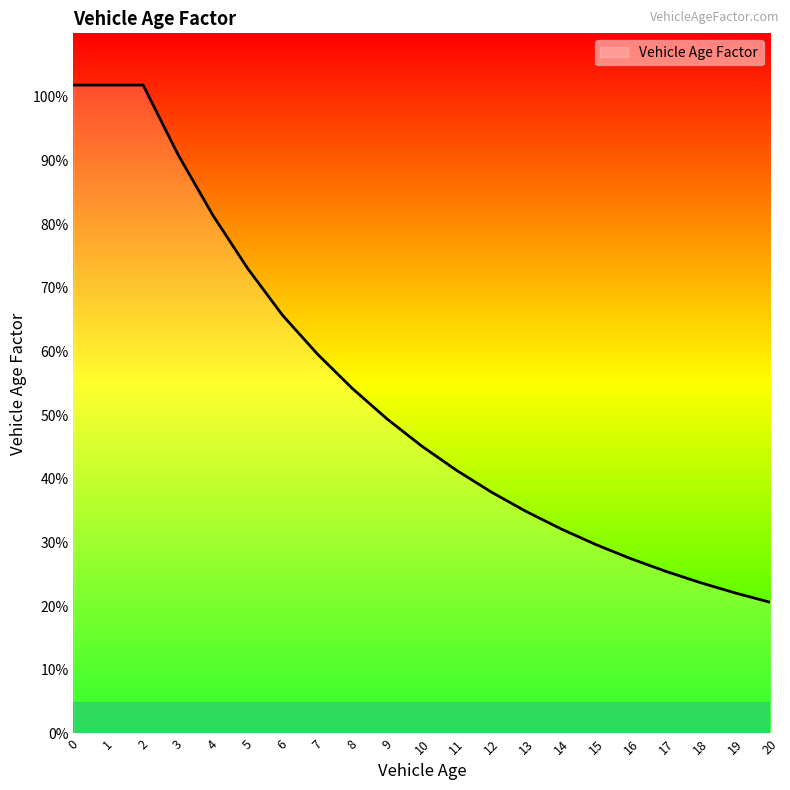

What value does the data have at 19?

0.2